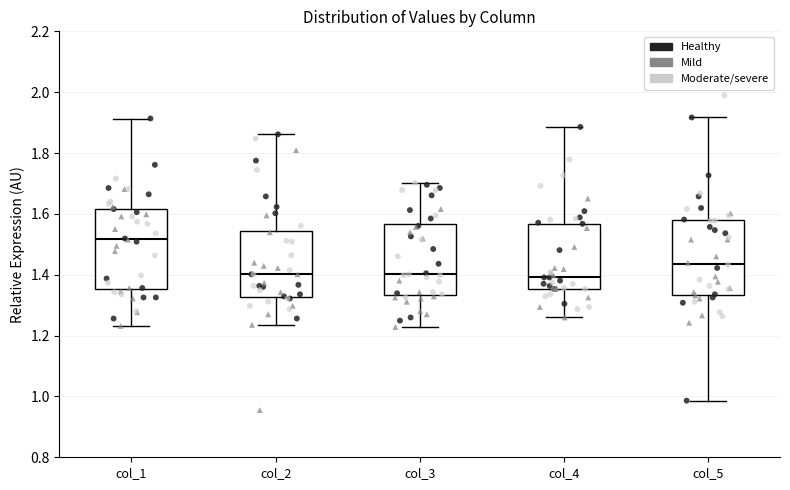

Reading left to right, read every box against the y-axis: the position of its median line, the range the box covers, and the ends of its whiskers. The values are not printed on the chart, so give them approximately, as read against the axis.

col_1: median 1.52, box 1.36 to 1.62, whiskers 1.24 to 1.92
col_2: median 1.40, box 1.32 to 1.54, whiskers 1.24 to 1.86
col_3: median 1.40, box 1.34 to 1.56, whiskers 1.22 to 1.70
col_4: median 1.40, box 1.36 to 1.56, whiskers 1.26 to 1.88
col_5: median 1.44, box 1.34 to 1.58, whiskers 0.98 to 1.92